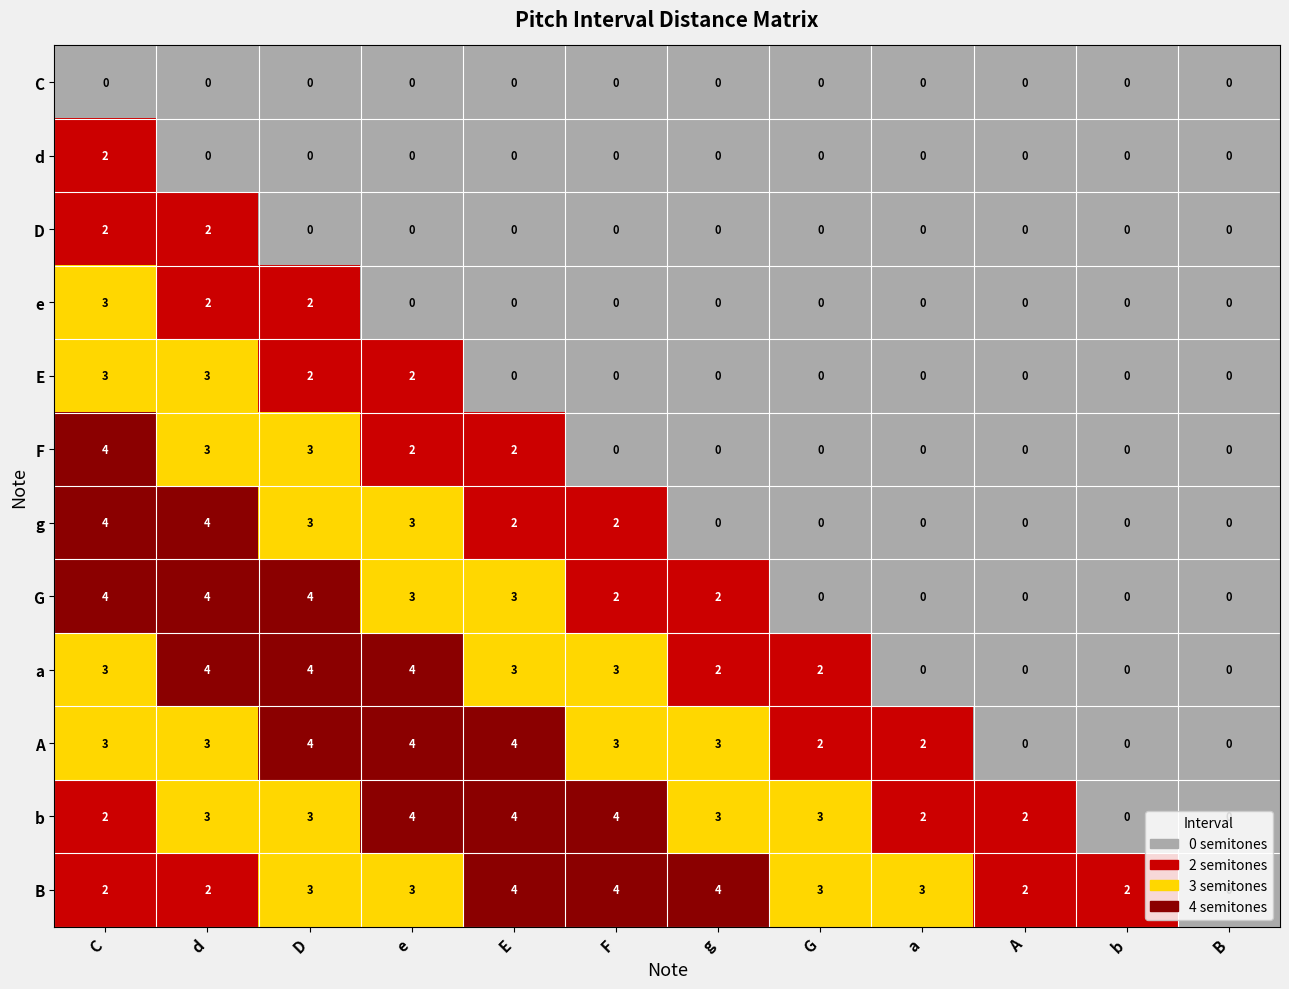

What is the difference between the highest and lowest values at F?

4